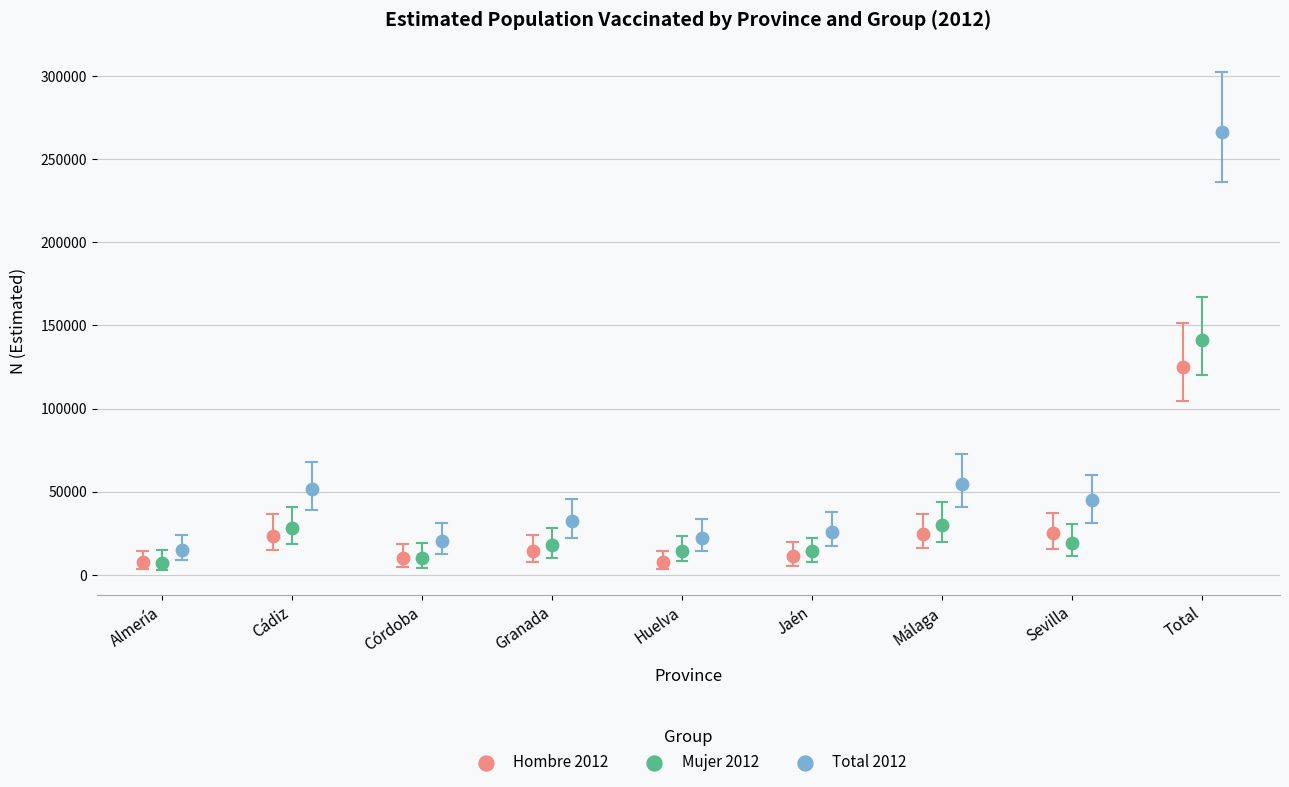

What are all the series names shown in the legend?

Hombre 2012, Mujer 2012, Total 2012